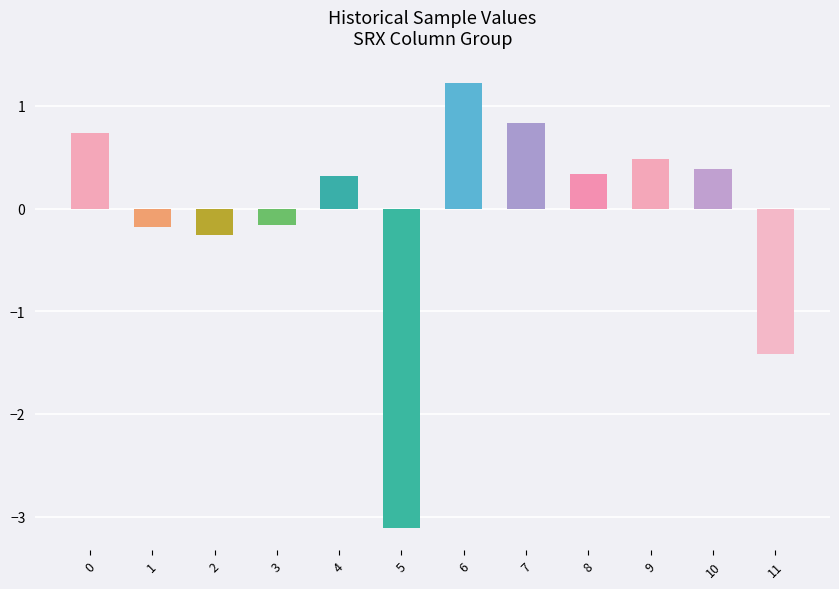

Reading left to right, list all the values displayed in this chart.

0.7	-0.2	-0.3	-0.2	0.3	-3.1	1.2	0.8	0.3	0.5	0.4	-1.4